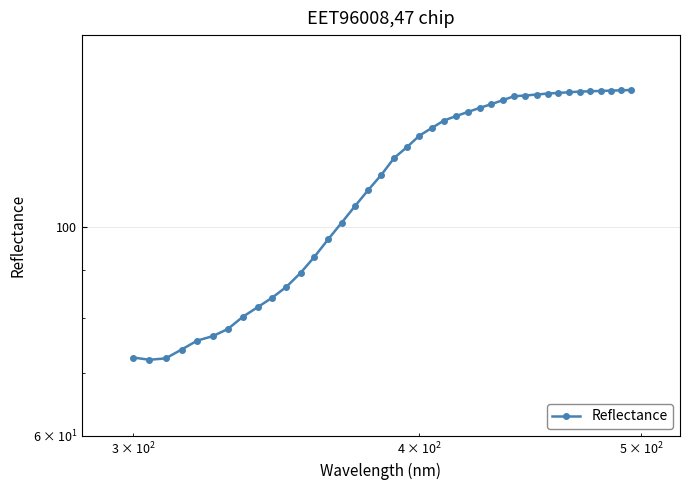

True or false: there are more than 2 points higher than both neighbors.

False